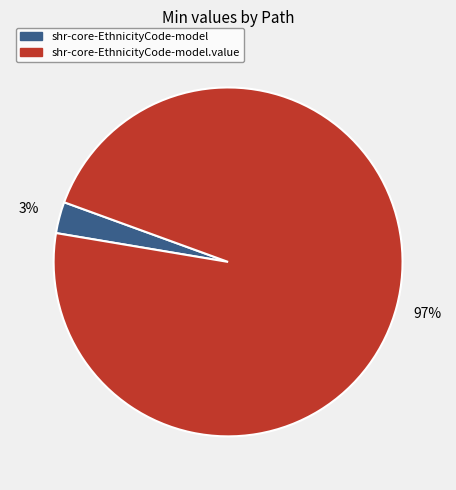

To the nearest percent, what is the average slice percentage?

50%